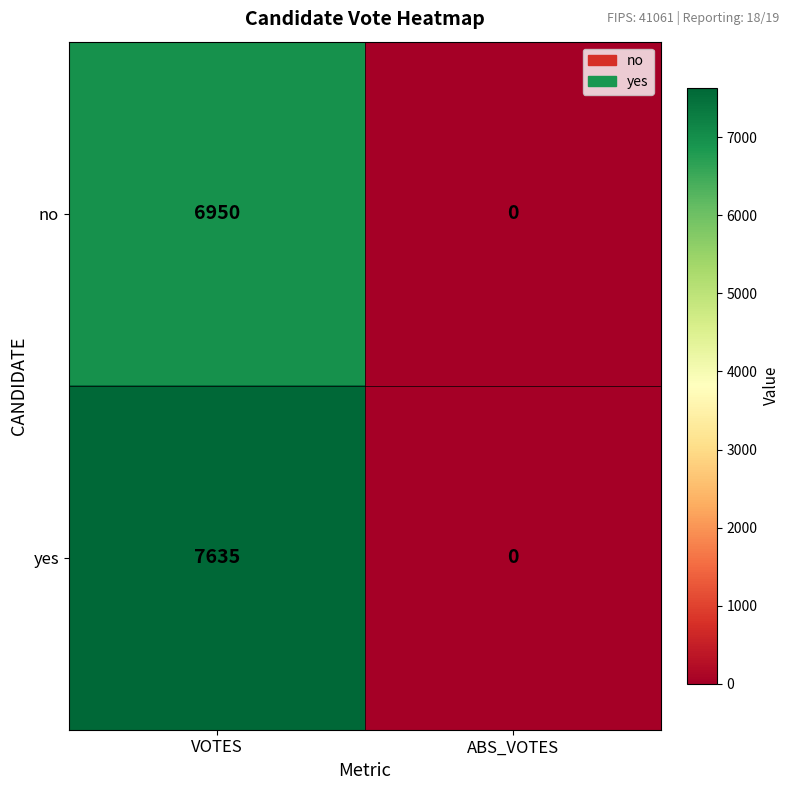

Which category has the lowest value across all series?

ABS_VOTES